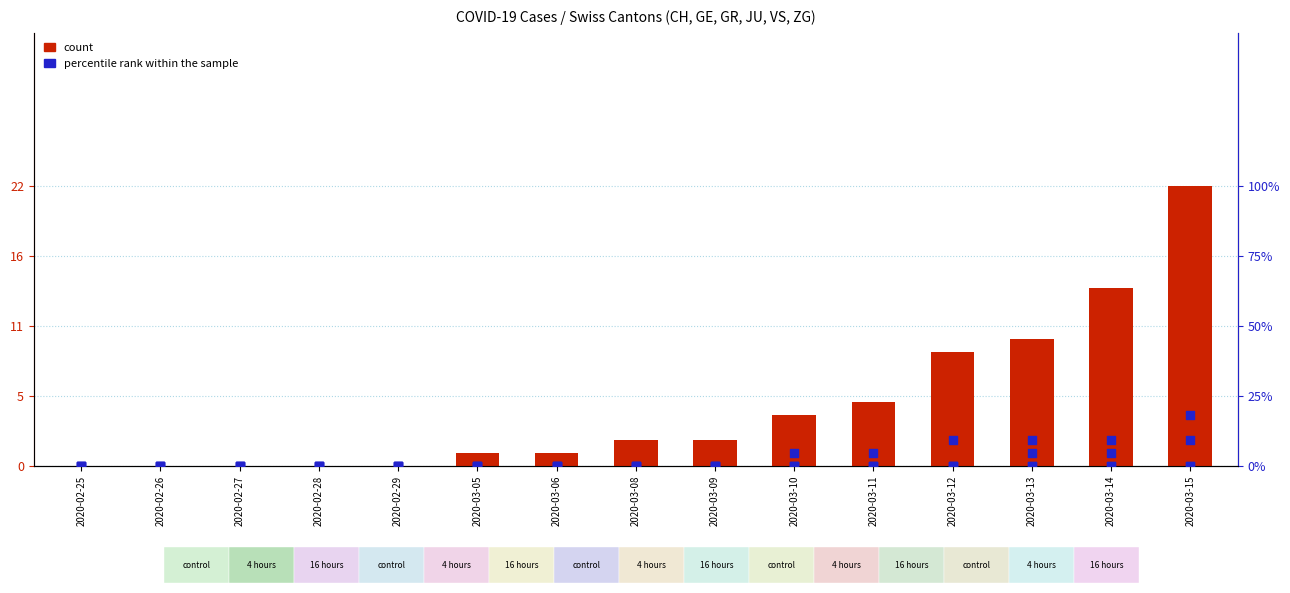

At how many categories does at least one series exceed 17?

1